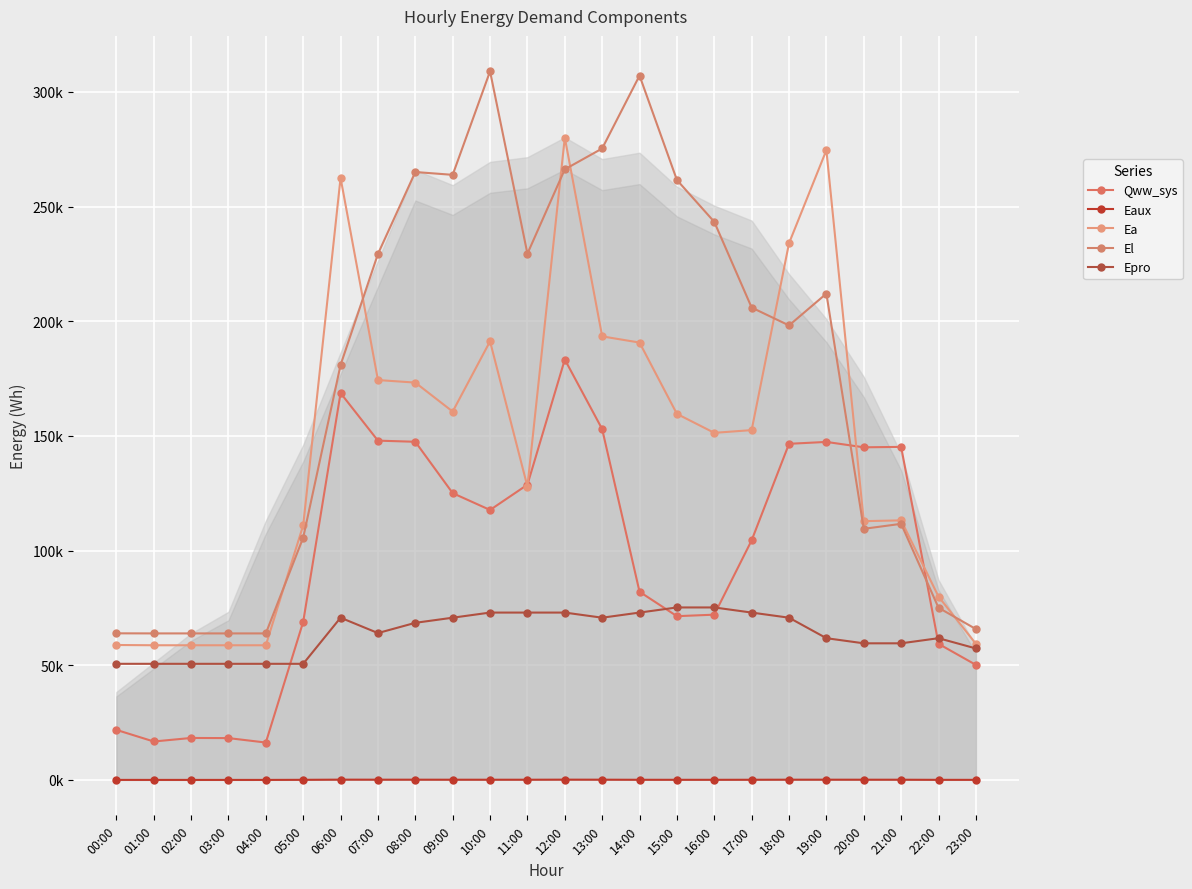

The value of Eaux at 01:00 is 5.6. True or false?

True